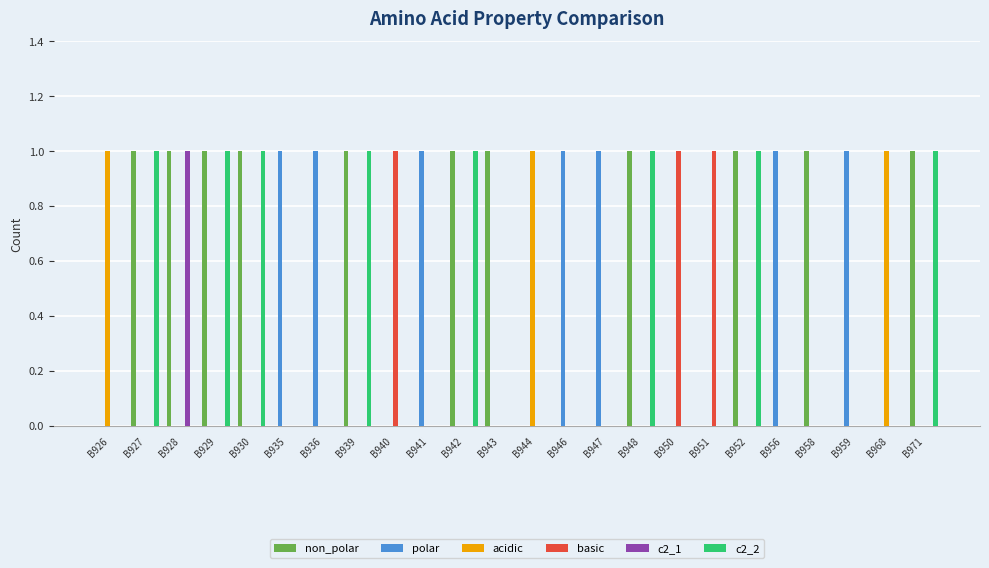

Which series has the largest total across all categories?

non_polar